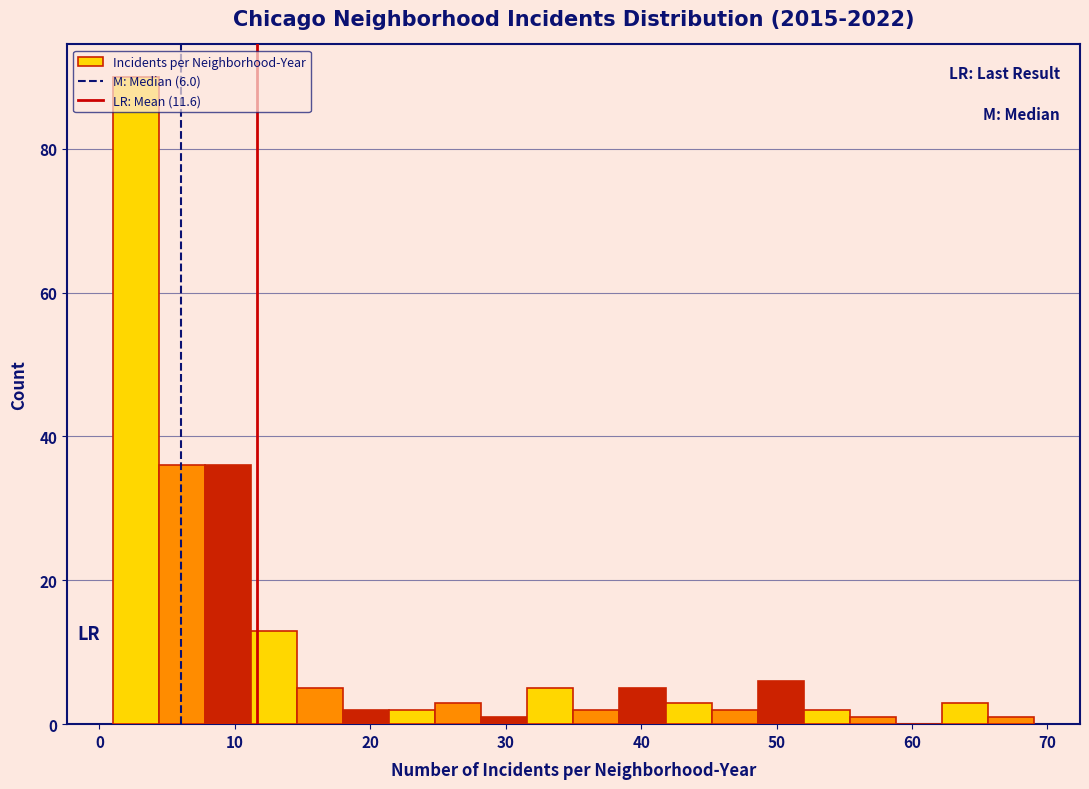

Around what value on the x-axis is the tallest bar? Give the approximate position of its centre, as read against the axis.

3